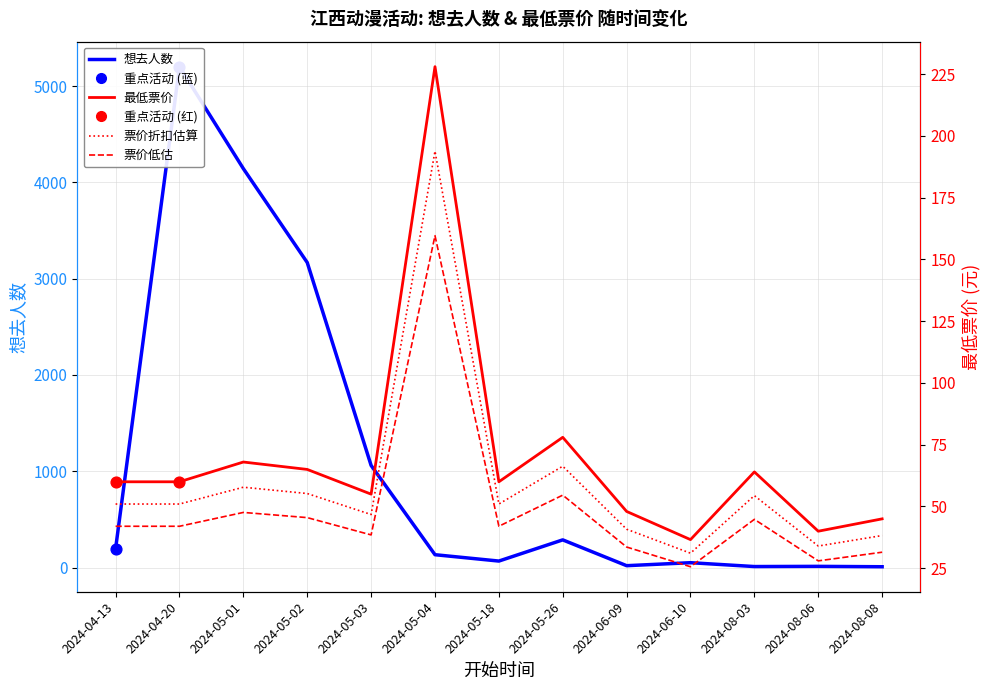

At which category is the sum across all series the highest?

2024-04-20